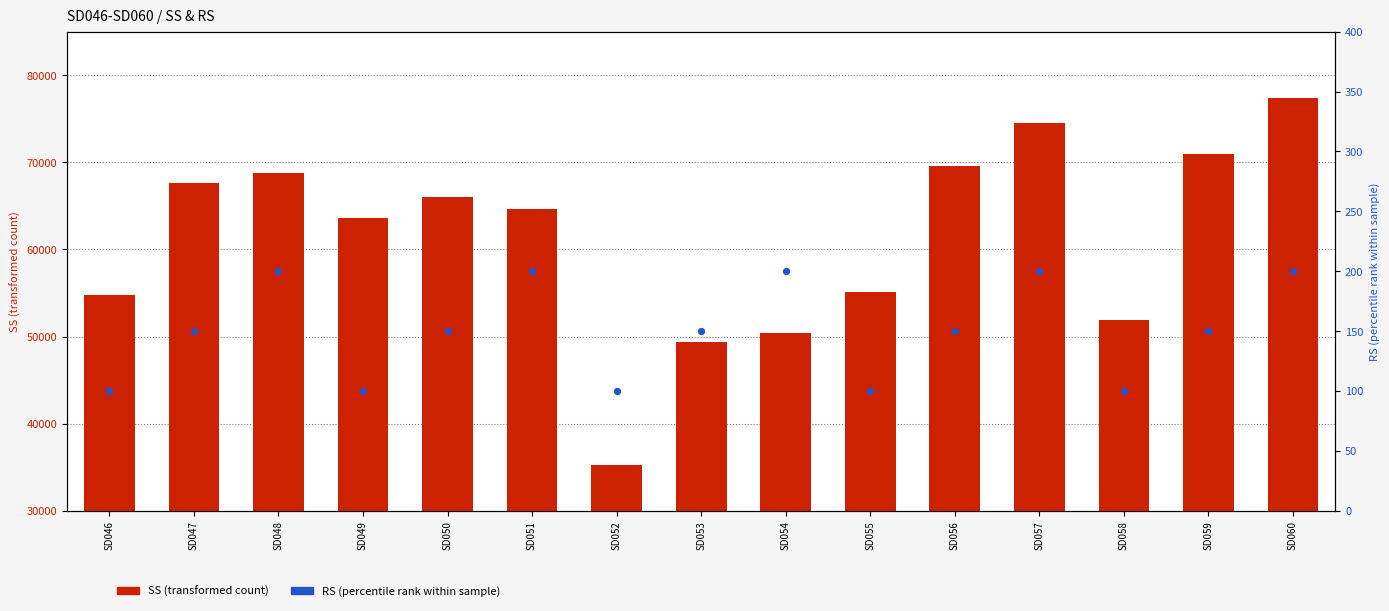

Which series has the widest spread of Y values?

SS (transformed count)